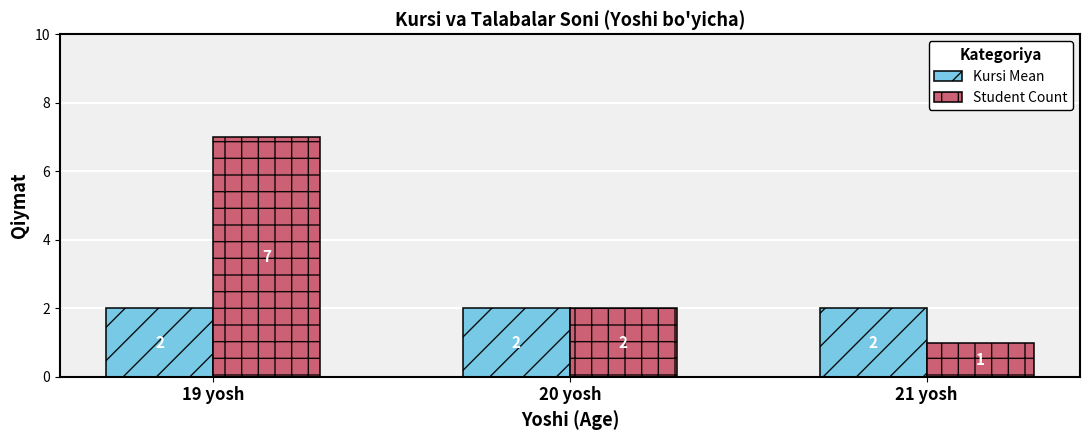

How many bars are there in total?

6